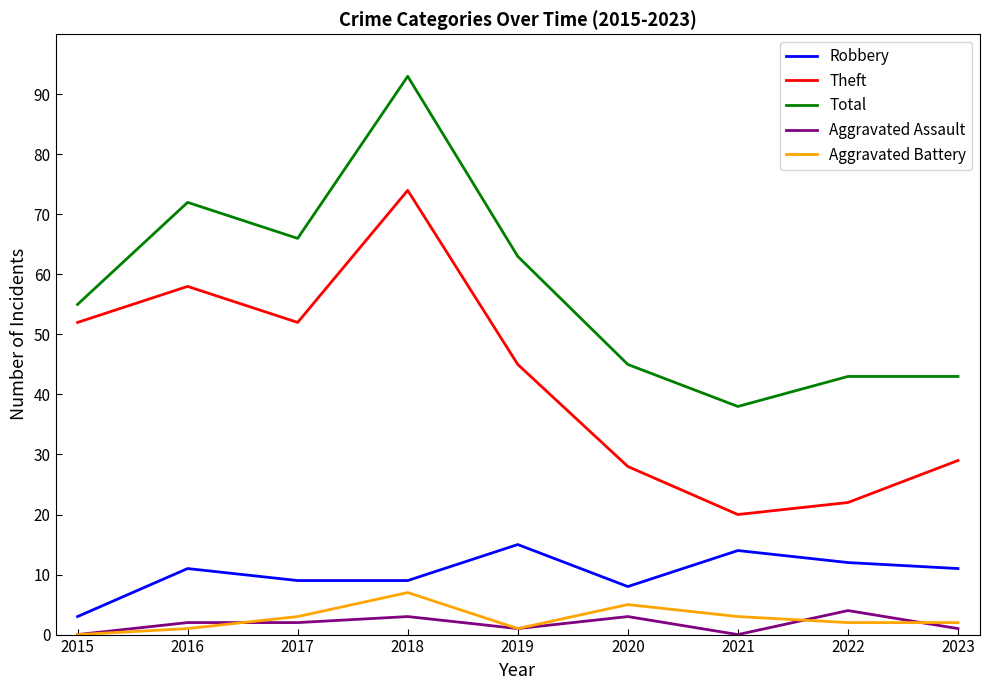

The value of Robbery at 2023 is 16. True or false?

False